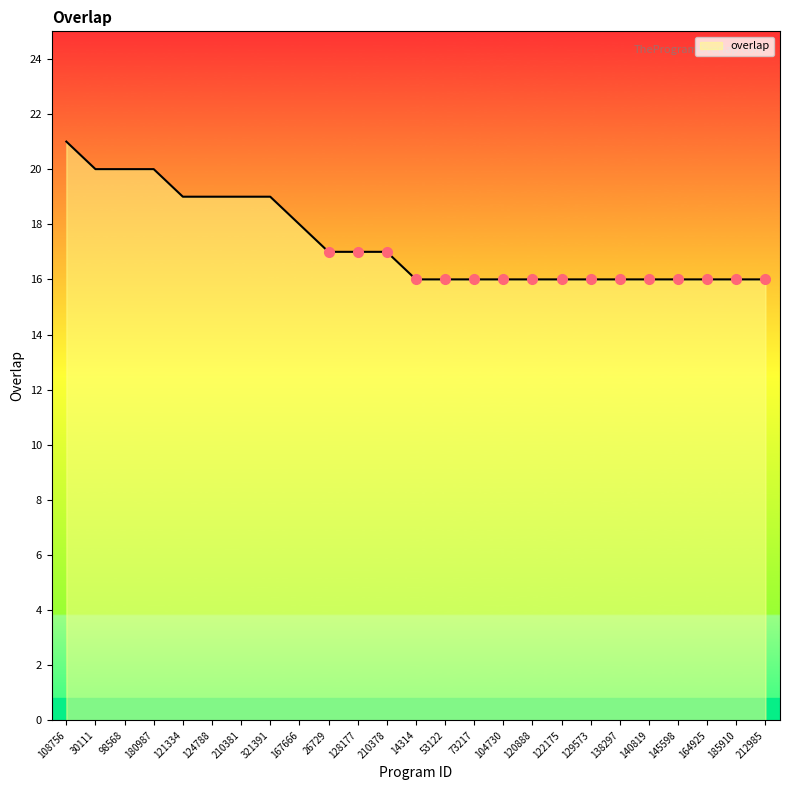

Approximately how many times larger is the value at 164925 compared to 138297?

1.0